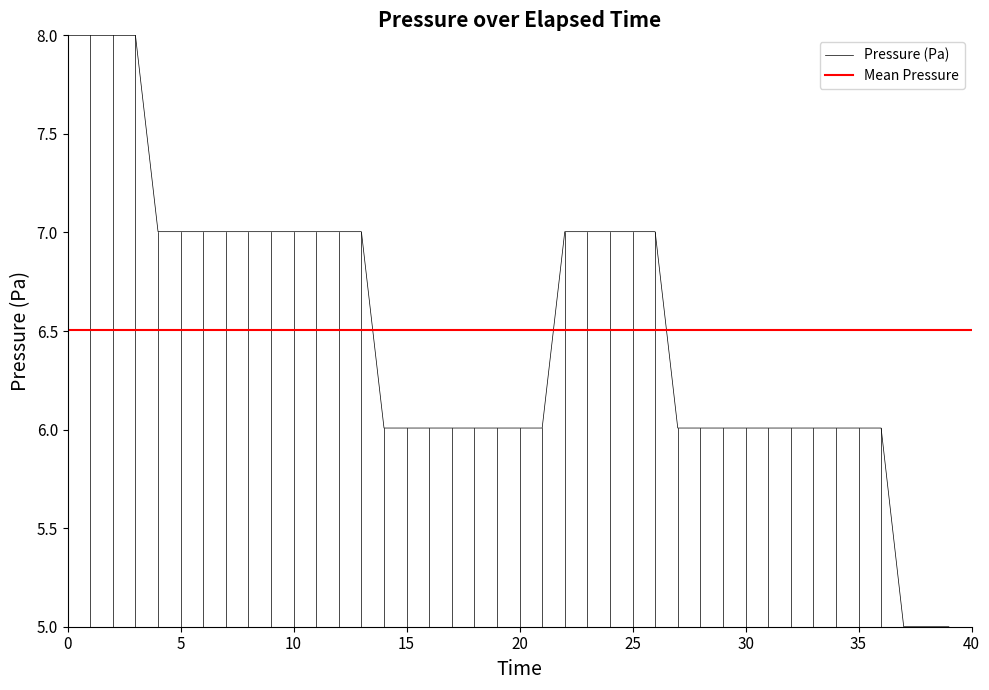

What is the value of the 4th point from the left?

8.0